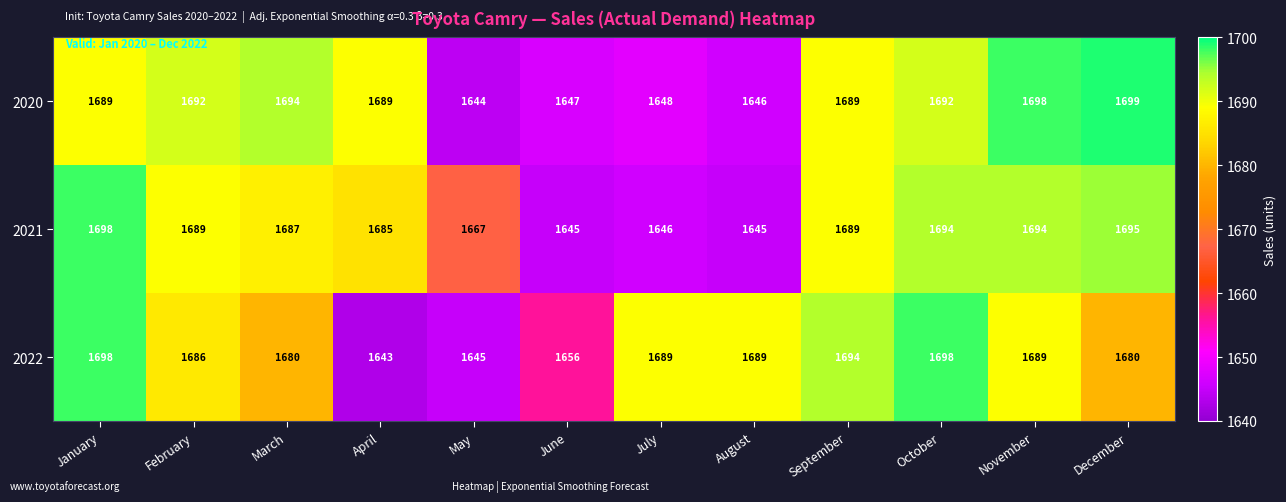

At how many categories does at least one series exceed 1693?

6